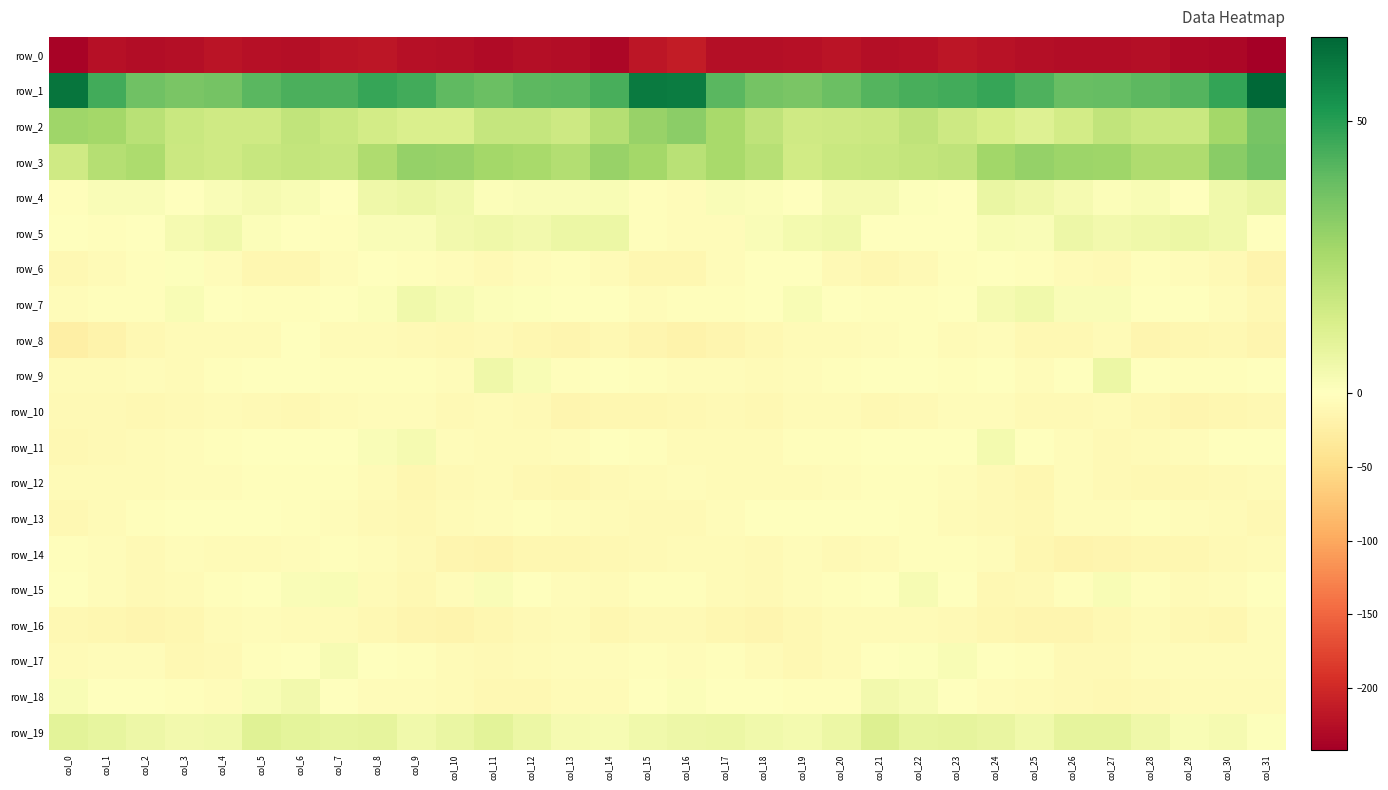

How many positive values does the row_11 series have?

6